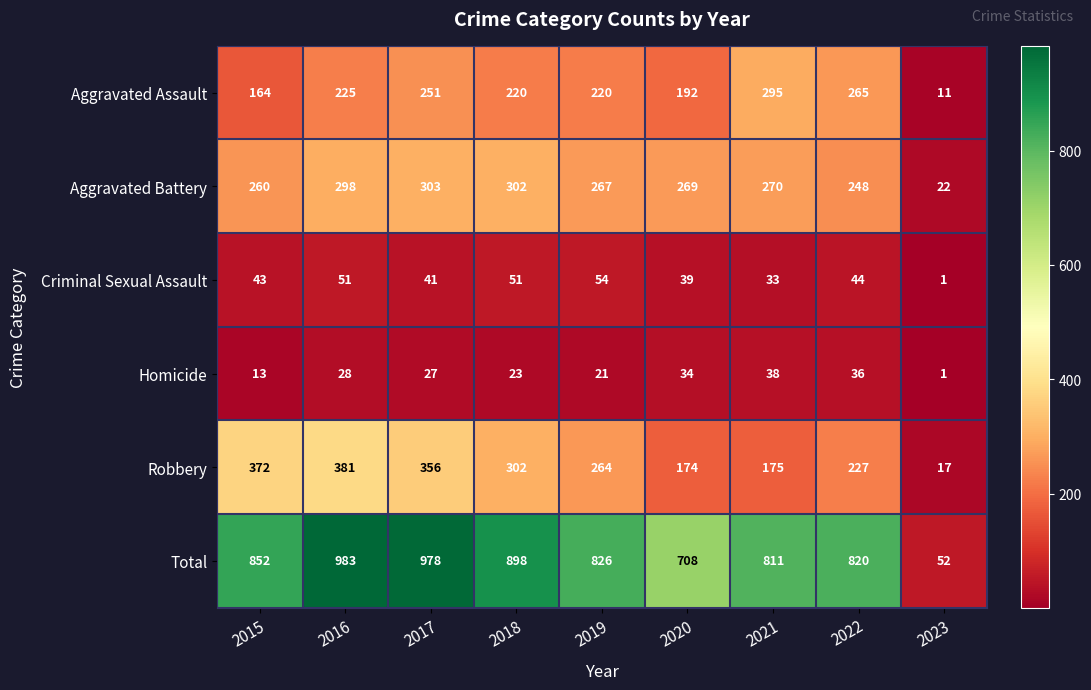

What is the average value of the Criminal Sexual Assault series?

40